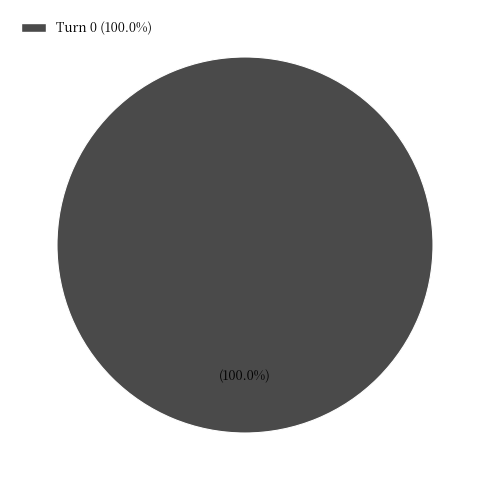

Does any single category account for the majority?

Yes